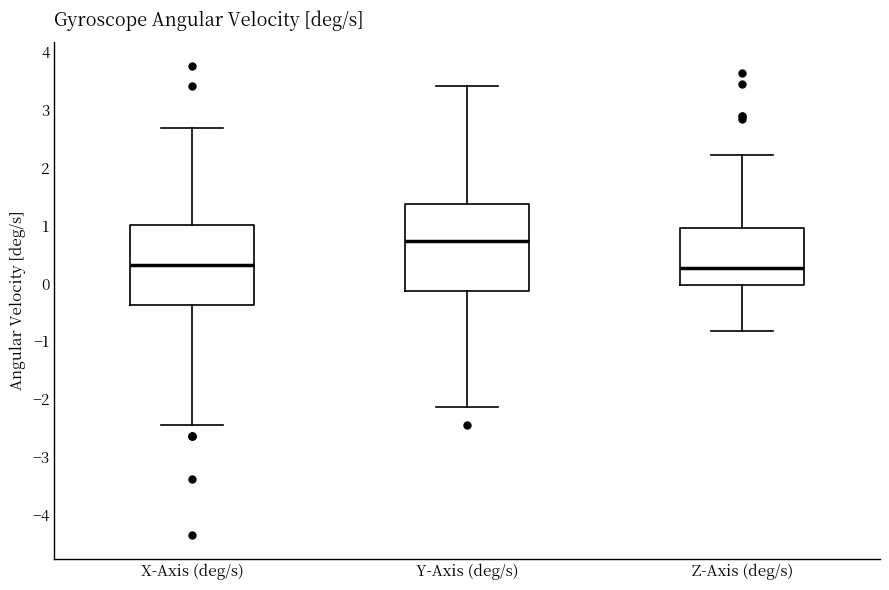

Comparing the boxes themselves (not the whiskers), which one is the tallest?

Y-Axis (deg/s)